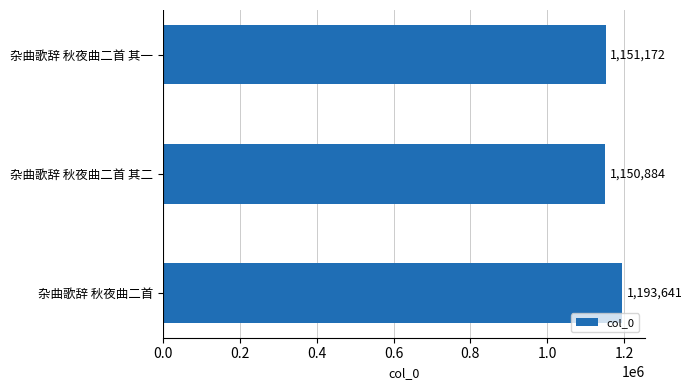

What is the sum of the values at 杂曲歌辞 秋夜曲二首 and 杂曲歌辞 秋夜曲二首 其二?

2344525